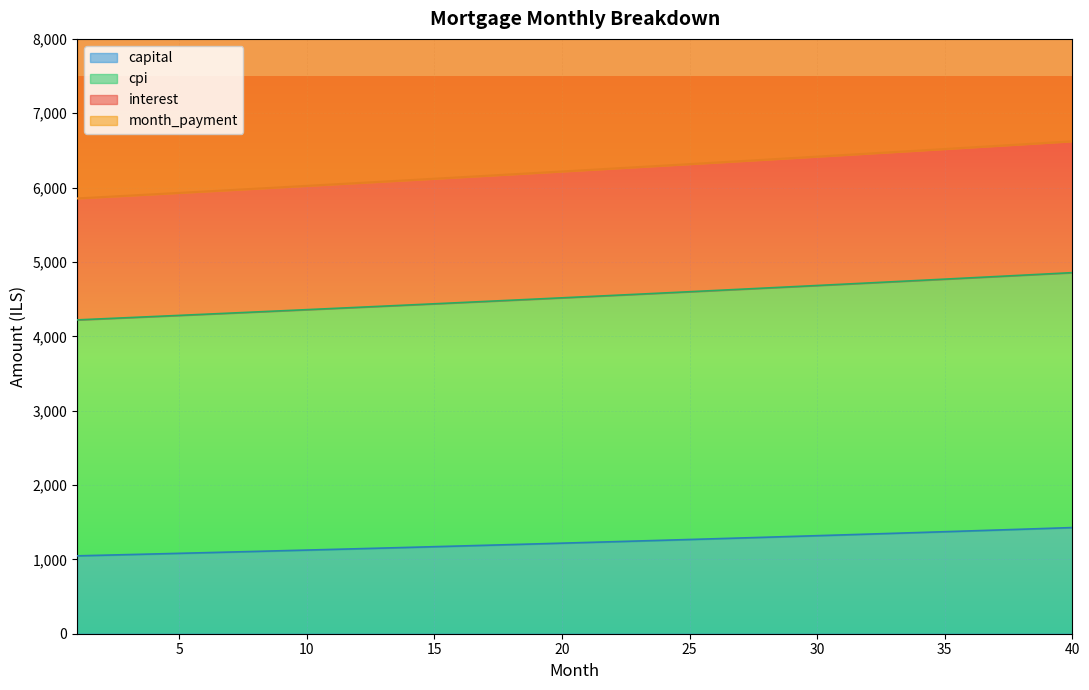

What value does the capital series have at 16?

1179.9